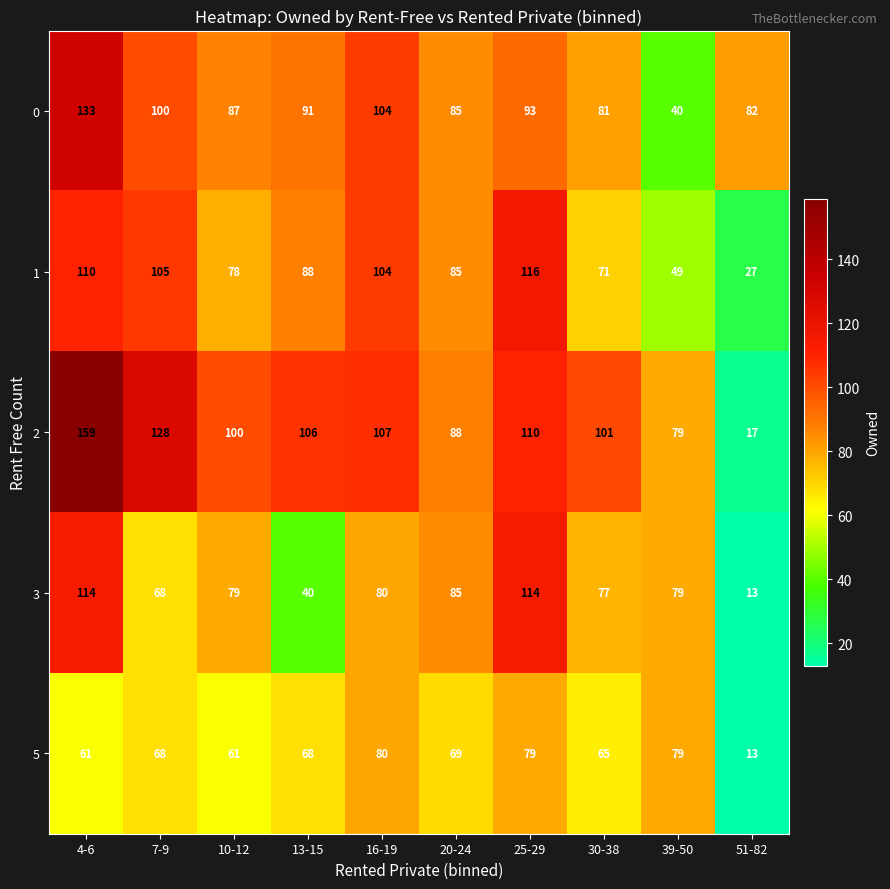

At which category is the sum across all series the highest?

4-6